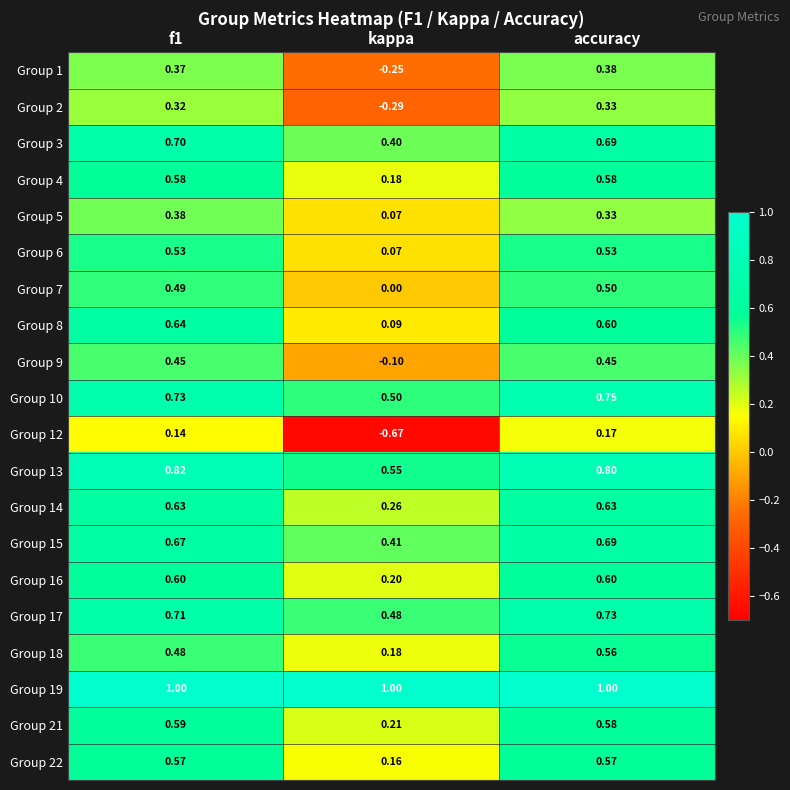

Which category has the lowest value in the Group 4 series?

kappa